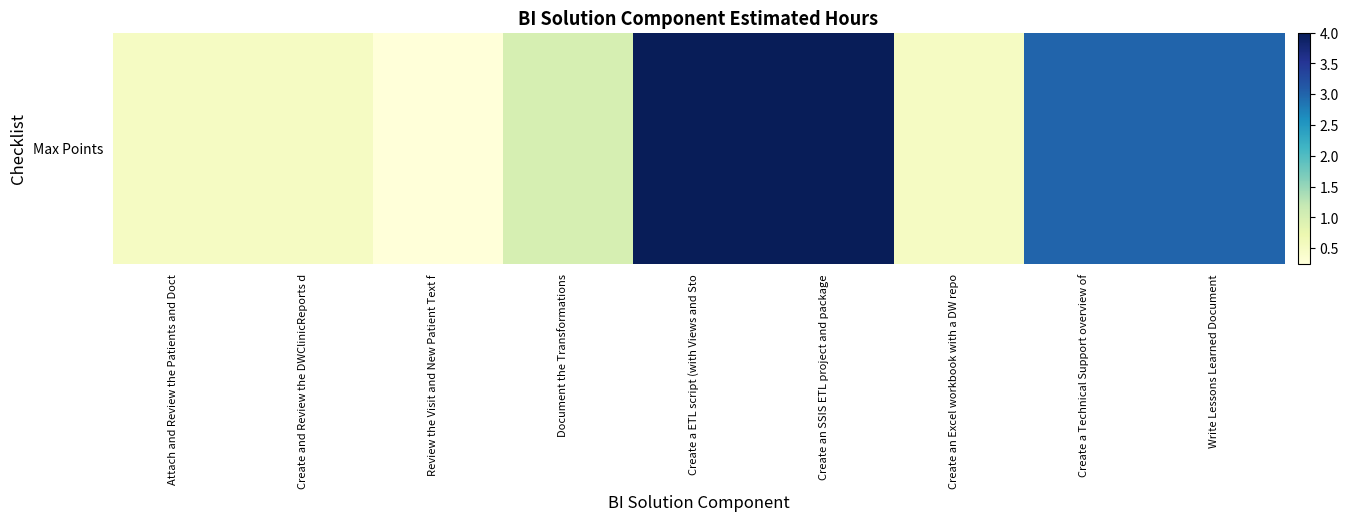

What is the change in value from Review the Visit and New Patient Text f to Create a Technical Support overview of?

+2.8